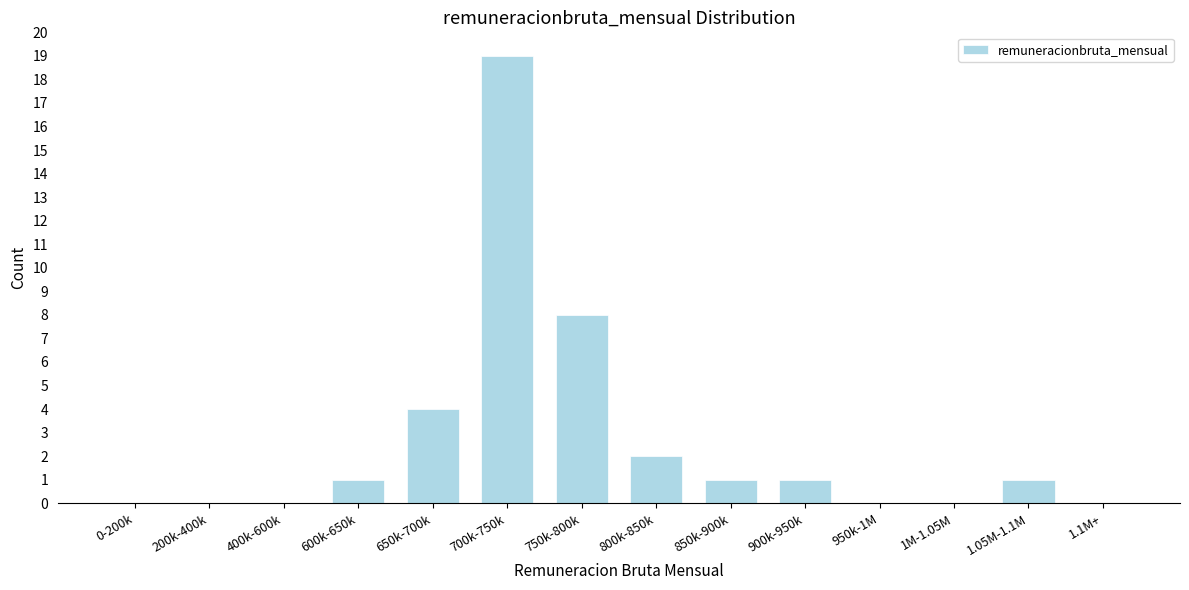

Reading left to right, extract all data points from this chart.

0-200k=0	200k-400k=0	400k-600k=0	600k-650k=1	650k-700k=4	700k-750k=19	750k-800k=8	800k-850k=2	850k-900k=1	900k-950k=1	950k-1M=0	1M-1.05M=0	1.05M-1.1M=1	1.1M+=0